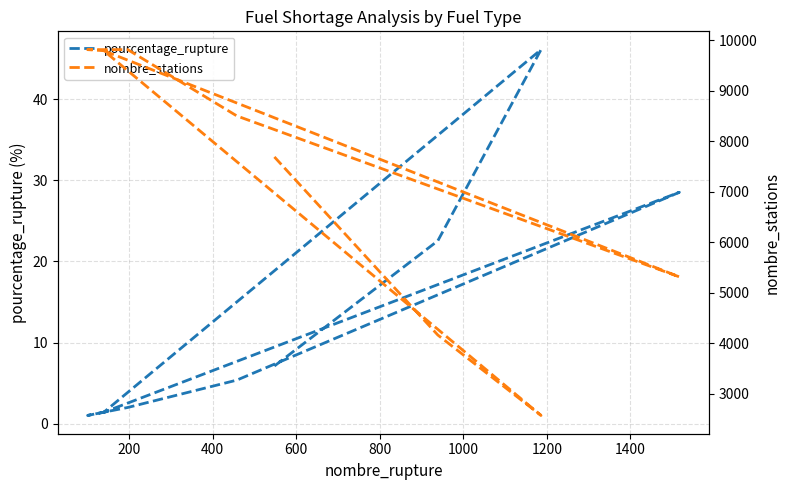

At which category does the chart reach its peak across all series?

1200